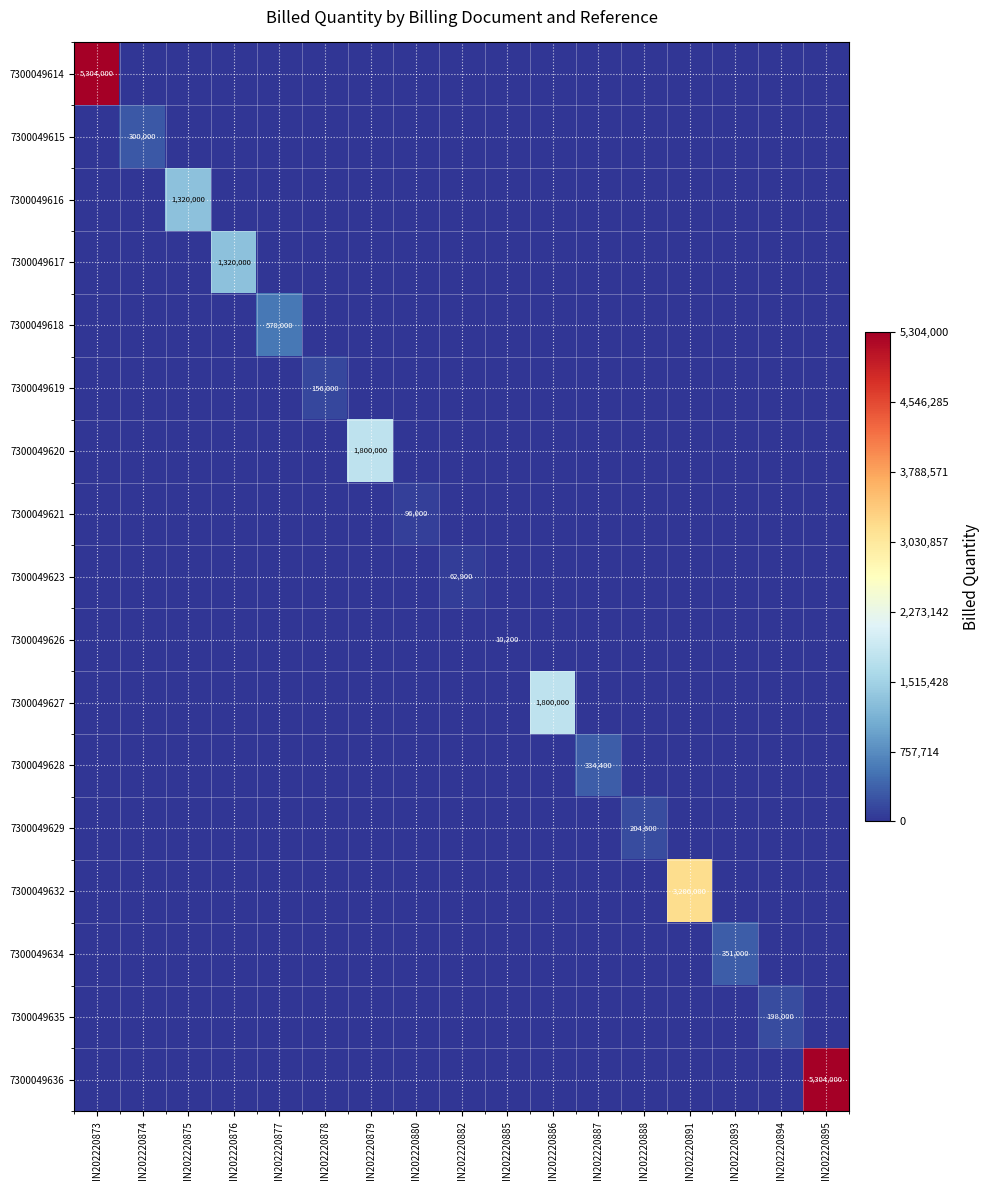

What is the highest value of the 7300049634 series?

351000